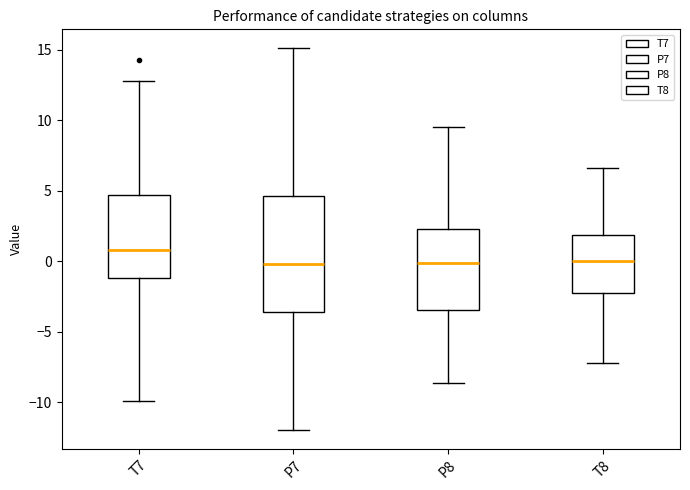

Reading left to right, read every box against the y-axis: the position of its median line, the range the box covers, and the ends of its whiskers. The values are not printed on the chart, so give them approximately, as read against the axis.

T7: median 1.0, box -1.0 to 4.5, whiskers -10.0 to 13.0
P7: median 0.0, box -3.5 to 4.5, whiskers -12.0 to 15.0
P8: median 0.0, box -3.5 to 2.5, whiskers -8.5 to 9.5
T8: median 0.0, box -2.0 to 2.0, whiskers -7.0 to 6.5